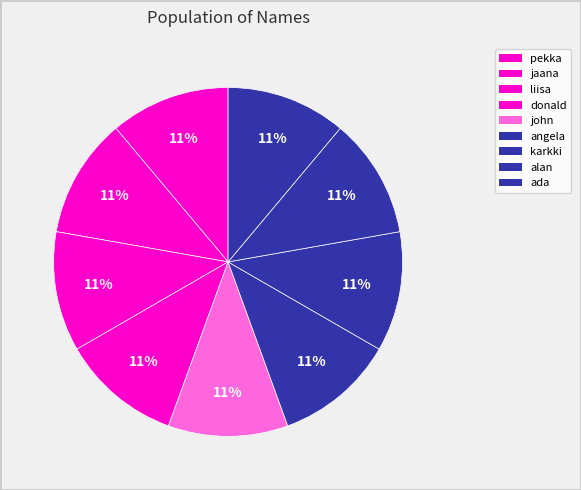

Count the number of slices in the pie.

9